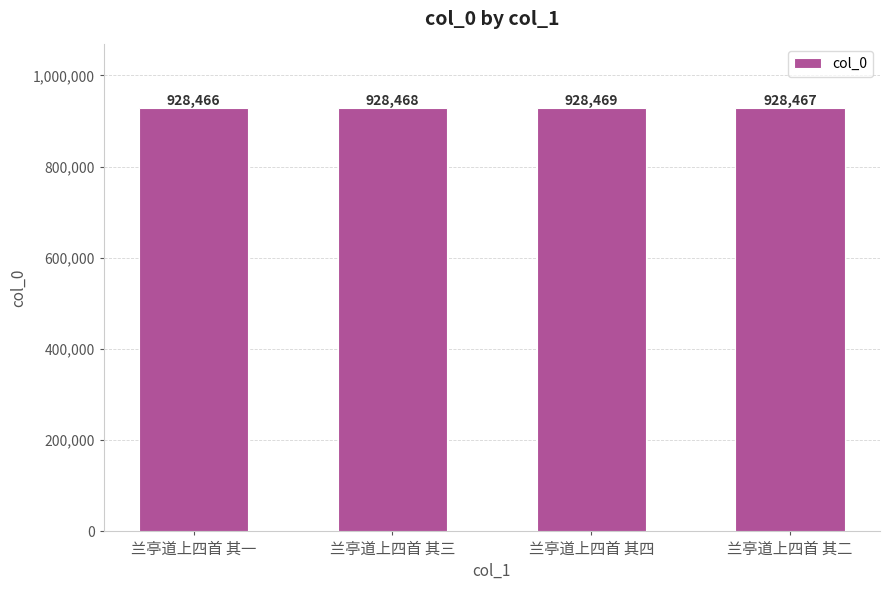

Reading left to right, list all the values displayed in this chart.

兰亭道上四首 其一=928466	兰亭道上四首 其三=928468	兰亭道上四首 其四=928469	兰亭道上四首 其二=928467